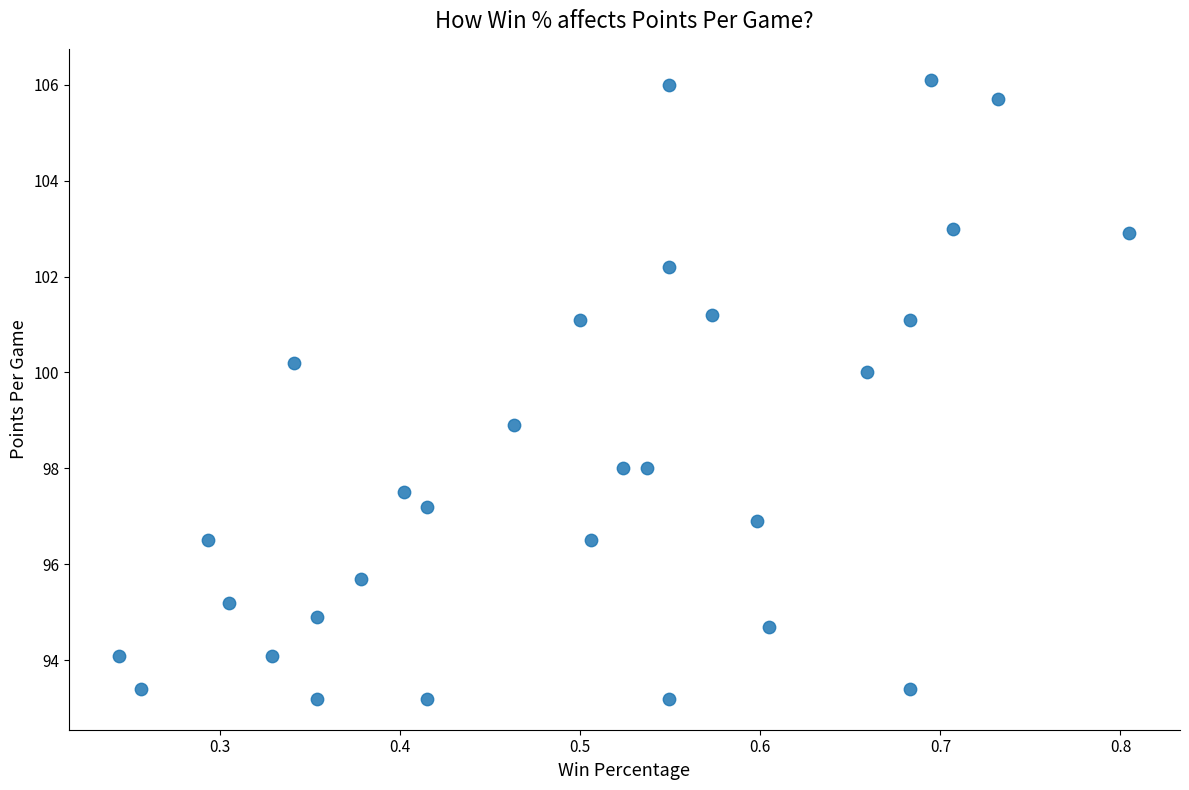

What is the range of Y values (max minus min)?

12.9